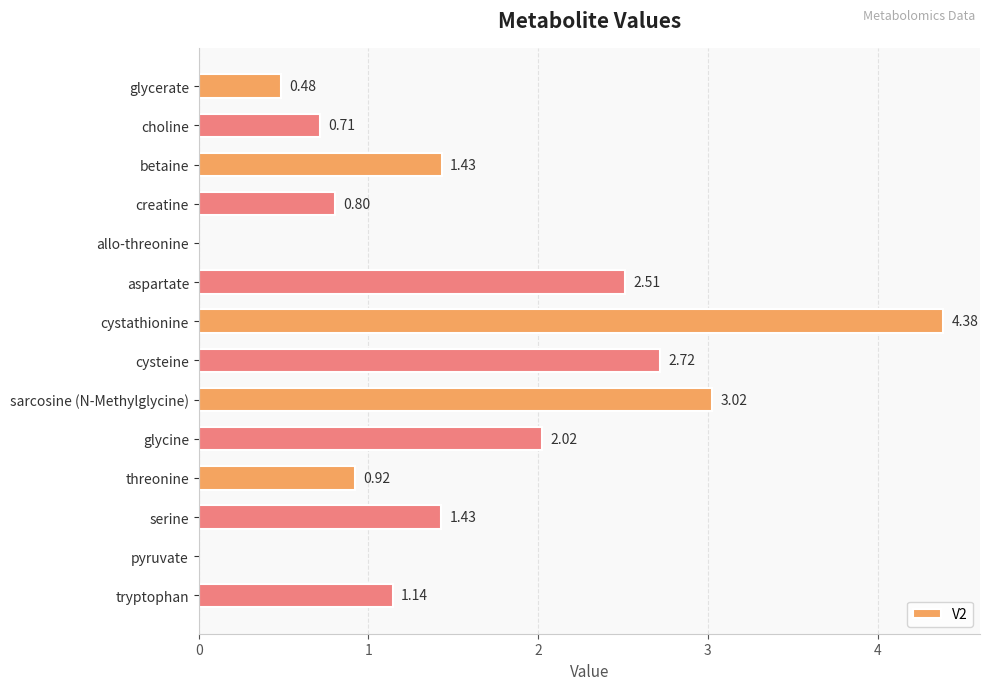

Which label corresponds to the largest value in the chart?

cystathionine